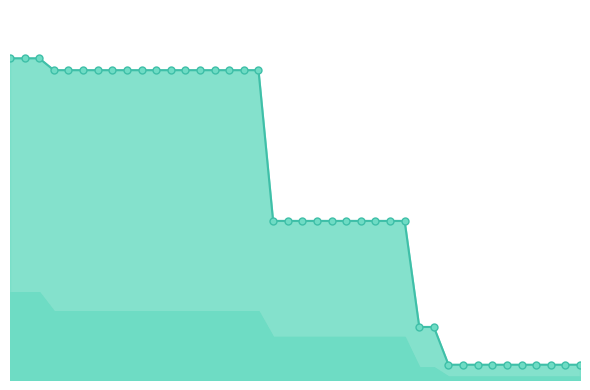

Which series reaches the maximum Y coordinate?

worst line